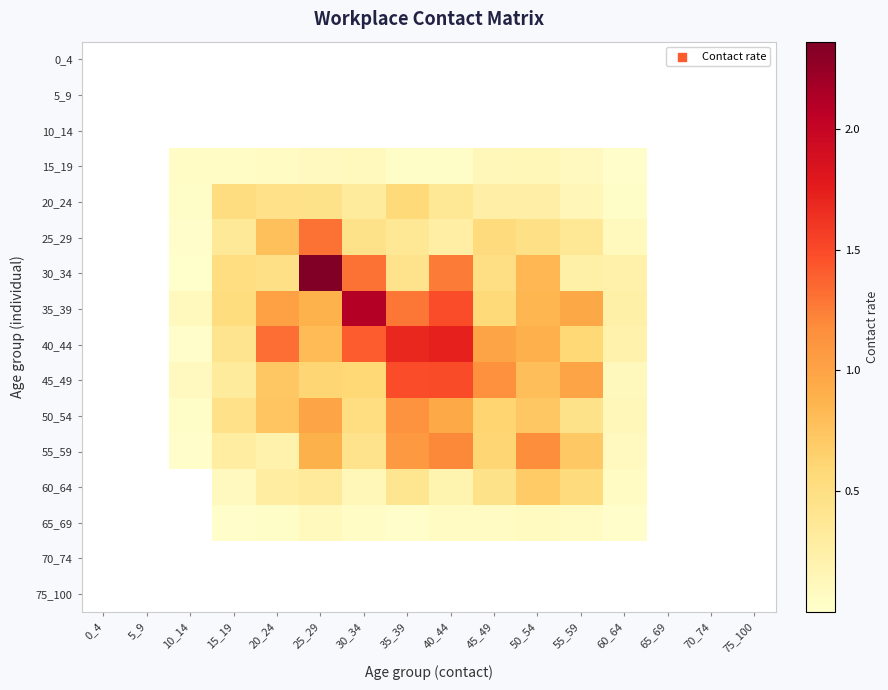

Reading left to right, list all the values displayed in this chart.

0_4: 0_4=0.0	5_9=0.0	10_14=0.0	15_19=0.0	20_24=0.0	25_29=0.0	30_34=0.0	35_39=0.0	40_44=0.0	45_49=0.0	50_54=0.0	55_59=0.0	60_64=0.0	65_69=0.0	70_74=0.0	75_100=0.0
5_9: 0_4=0.0	5_9=0.0	10_14=0.0	15_19=0.0	20_24=0.0	25_29=0.0	30_34=0.0	35_39=0.0	40_44=0.0	45_49=0.0	50_54=0.0	55_59=0.0	60_64=0.0	65_69=0.0	70_74=0.0	75_100=0.0
10_14: 0_4=0.0	5_9=0.0	10_14=0.0	15_19=0.0	20_24=0.0	25_29=0.0	30_34=0.0	35_39=0.0	40_44=0.0	45_49=0.0	50_54=0.0	55_59=0.0	60_64=0.0	65_69=0.0	70_74=0.0	75_100=0.0
15_19: 0_4=0.0	5_9=0.0	10_14=0.1	15_19=0.0	20_24=0.1	25_29=0.1	30_34=0.1	35_39=0.0	40_44=0.0	45_49=0.1	50_54=0.1	55_59=0.1	60_64=0.0	65_69=0.0	70_74=0.0	75_100=0.0
20_24: 0_4=0.0	5_9=0.0	10_14=0.0	15_19=0.5	20_24=0.5	25_29=0.5	30_34=0.3	35_39=0.6	40_44=0.4	45_49=0.3	50_54=0.3	55_59=0.1	60_64=0.0	65_69=0.0	70_74=0.0	75_100=0.0
25_29: 0_4=0.0	5_9=0.0	10_14=0.0	15_19=0.3	20_24=0.8	25_29=1.3	30_34=0.5	35_39=0.4	40_44=0.3	45_49=0.6	50_54=0.5	55_59=0.4	60_64=0.1	65_69=0.0	70_74=0.0	75_100=0.0
30_34: 0_4=0.0	5_9=0.0	10_14=0.0	15_19=0.5	20_24=0.5	25_29=2.4	30_34=1.3	35_39=0.4	40_44=1.3	45_49=0.5	50_54=0.8	55_59=0.2	60_64=0.2	65_69=0.0	70_74=0.0	75_100=0.0
35_39: 0_4=0.0	5_9=0.0	10_14=0.1	15_19=0.5	20_24=1.0	25_29=0.9	30_34=2.1	35_39=1.3	40_44=1.5	45_49=0.6	50_54=0.9	55_59=1.0	60_64=0.2	65_69=0.0	70_74=0.0	75_100=0.0
40_44: 0_4=0.0	5_9=0.0	10_14=0.0	15_19=0.4	20_24=1.3	25_29=0.8	30_34=1.4	35_39=1.7	40_44=1.7	45_49=1.0	50_54=0.9	55_59=0.6	60_64=0.2	65_69=0.0	70_74=0.0	75_100=0.0
45_49: 0_4=0.0	5_9=0.0	10_14=0.1	15_19=0.3	20_24=0.7	25_29=0.6	30_34=0.6	35_39=1.5	40_44=1.5	45_49=1.1	50_54=0.8	55_59=1.0	60_64=0.1	65_69=0.0	70_74=0.0	75_100=0.0
50_54: 0_4=0.0	5_9=0.0	10_14=0.0	15_19=0.5	20_24=0.7	25_29=1.0	30_34=0.5	35_39=1.1	40_44=1.0	45_49=0.6	50_54=0.7	55_59=0.5	60_64=0.1	65_69=0.0	70_74=0.0	75_100=0.0
55_59: 0_4=0.0	5_9=0.0	10_14=0.0	15_19=0.3	20_24=0.2	25_29=0.9	30_34=0.4	35_39=1.1	40_44=1.2	45_49=0.6	50_54=1.2	55_59=0.7	60_64=0.1	65_69=0.0	70_74=0.0	75_100=0.0
60_64: 0_4=0.0	5_9=0.0	10_14=0.0	15_19=0.1	20_24=0.3	25_29=0.3	30_34=0.1	35_39=0.4	40_44=0.2	45_49=0.4	50_54=0.7	55_59=0.5	60_64=0.1	65_69=0.0	70_74=0.0	75_100=0.0
65_69: 0_4=0.0	5_9=0.0	10_14=0.0	15_19=0.0	20_24=0.0	25_29=0.1	30_34=0.0	35_39=0.0	40_44=0.1	45_49=0.1	50_54=0.1	55_59=0.1	60_64=0.0	65_69=0.0	70_74=0.0	75_100=0.0
70_74: 0_4=0.0	5_9=0.0	10_14=0.0	15_19=0.0	20_24=0.0	25_29=0.0	30_34=0.0	35_39=0.0	40_44=0.0	45_49=0.0	50_54=0.0	55_59=0.0	60_64=0.0	65_69=0.0	70_74=0.0	75_100=0.0
75_100: 0_4=0.0	5_9=0.0	10_14=0.0	15_19=0.0	20_24=0.0	25_29=0.0	30_34=0.0	35_39=0.0	40_44=0.0	45_49=0.0	50_54=0.0	55_59=0.0	60_64=0.0	65_69=0.0	70_74=0.0	75_100=0.0